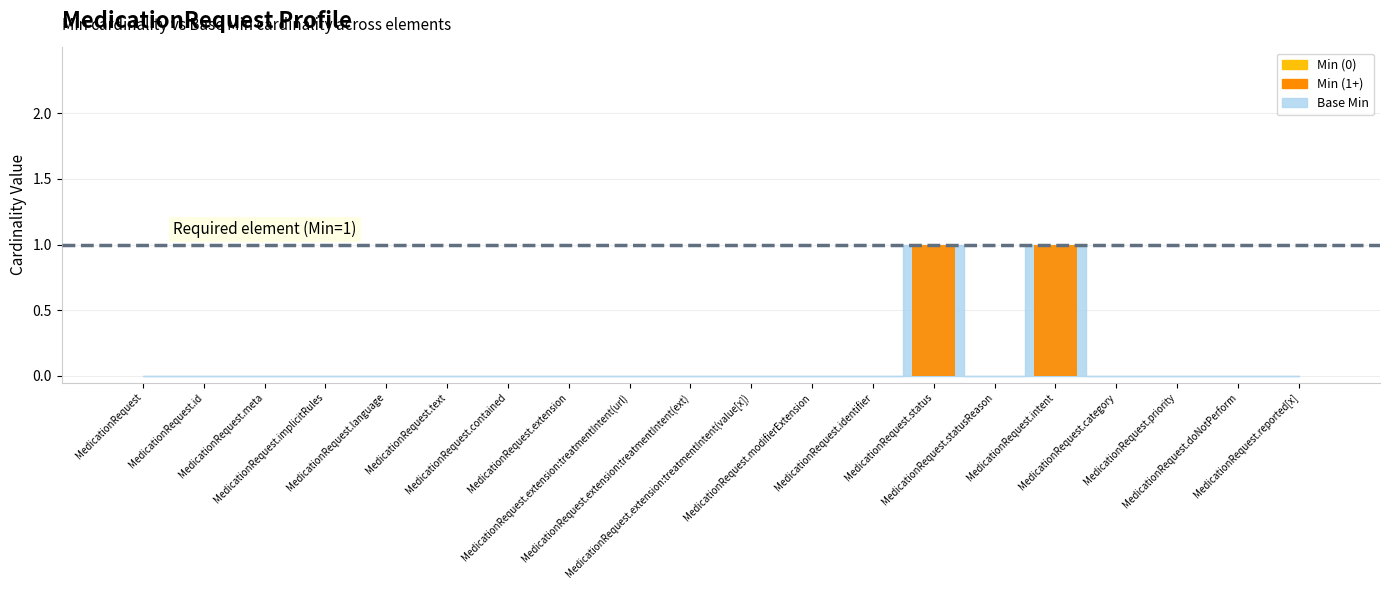

Does the chart contain any negative values?

No